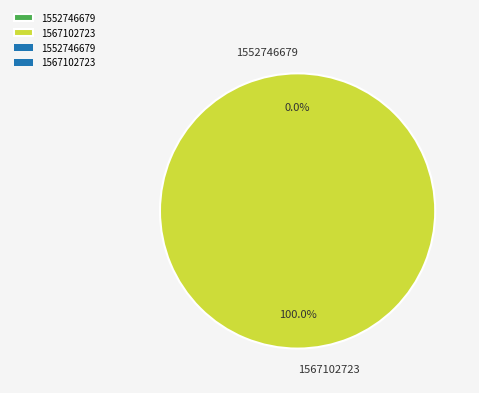

What percentage is NOT represented by 1552746679?

100.0%